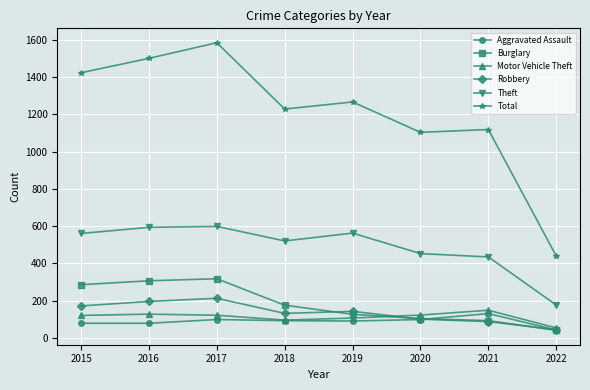

How many data points in Aggravated Assault are less than 93?

4